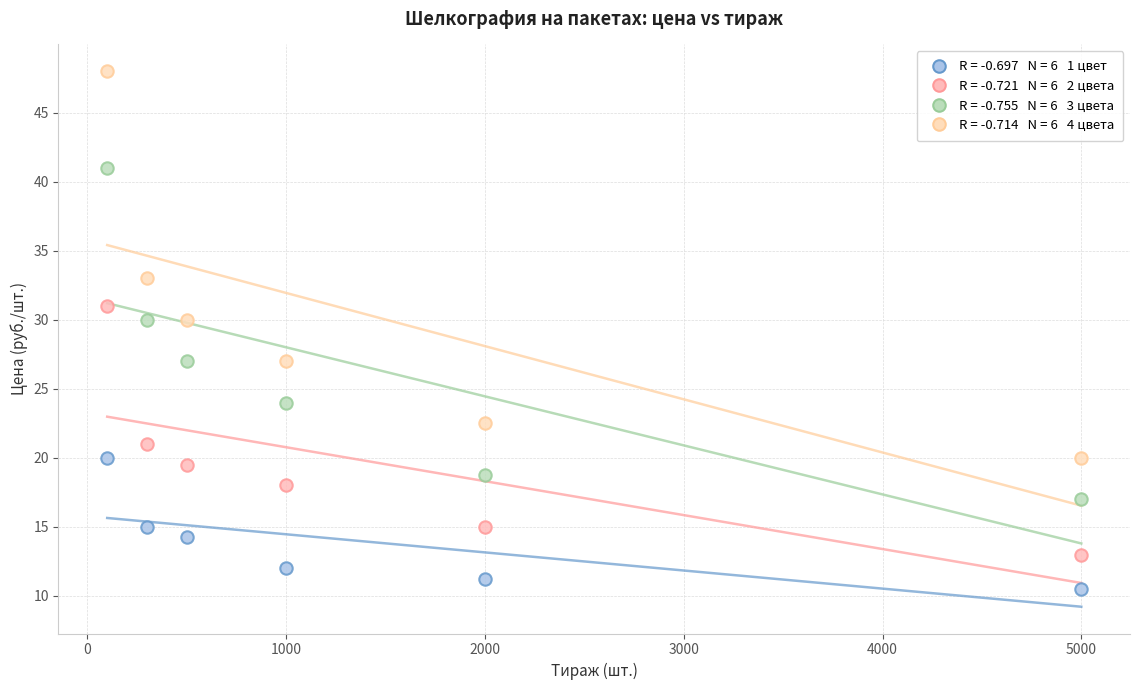

Across all data points, what is the range of Y values (max minus min)?

37.5